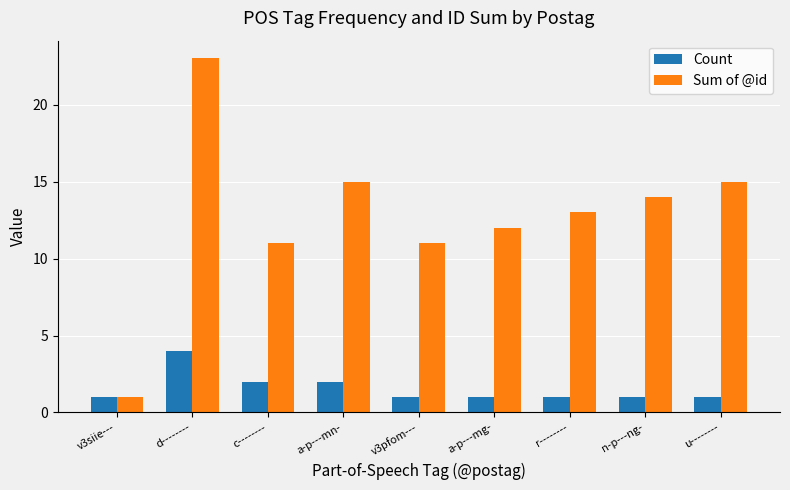

What is the maximum value for Sum of @id?

23